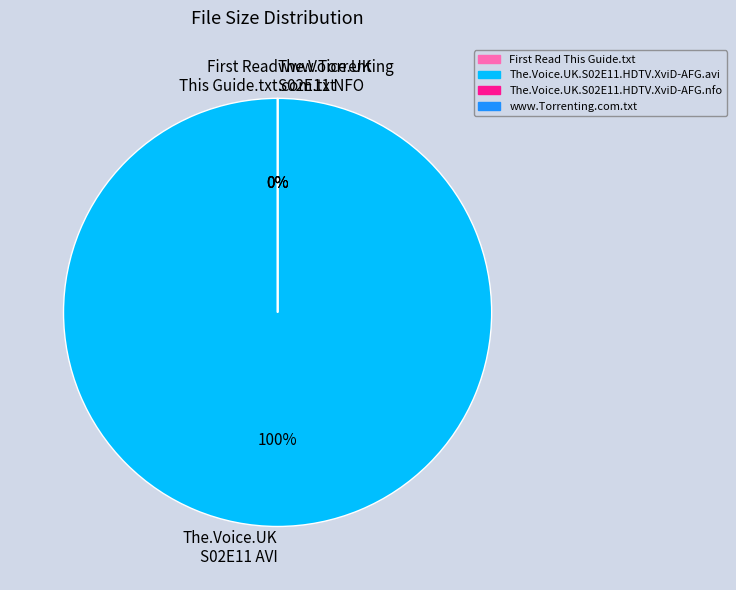

Between The.Voice.UK.S02E11.HDTV.XviD-AFG.nfo and The.Voice.UK.S02E11.HDTV.XviD-AFG.avi, which is larger?

The.Voice.UK.S02E11.HDTV.XviD-AFG.avi